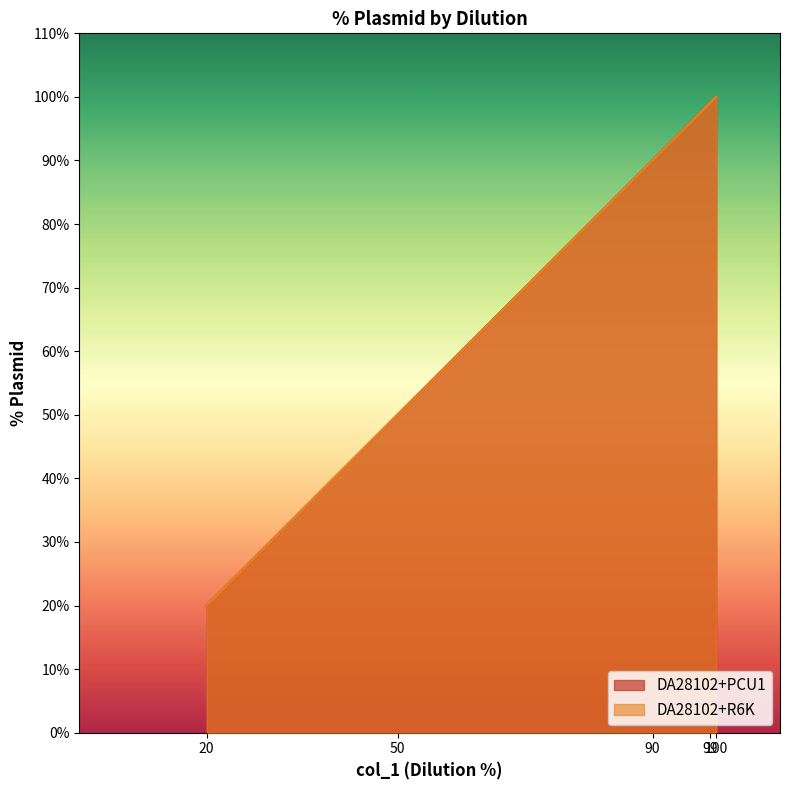

Rank the series by their maximum value, from lowest to highest.

DA28102+PCU1, DA28102+R6K